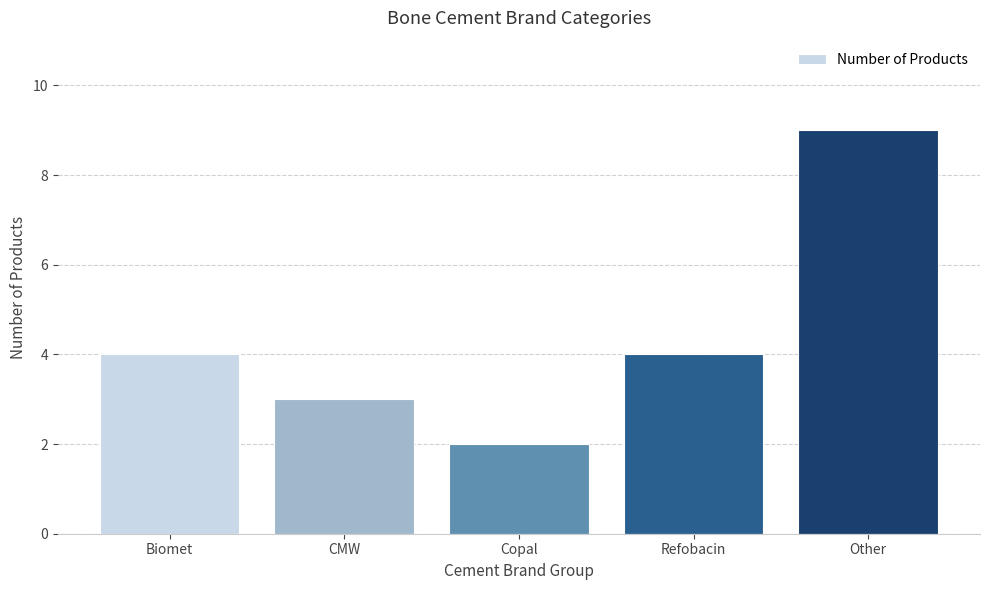

At which category does the chart reach its peak across all series?

Other